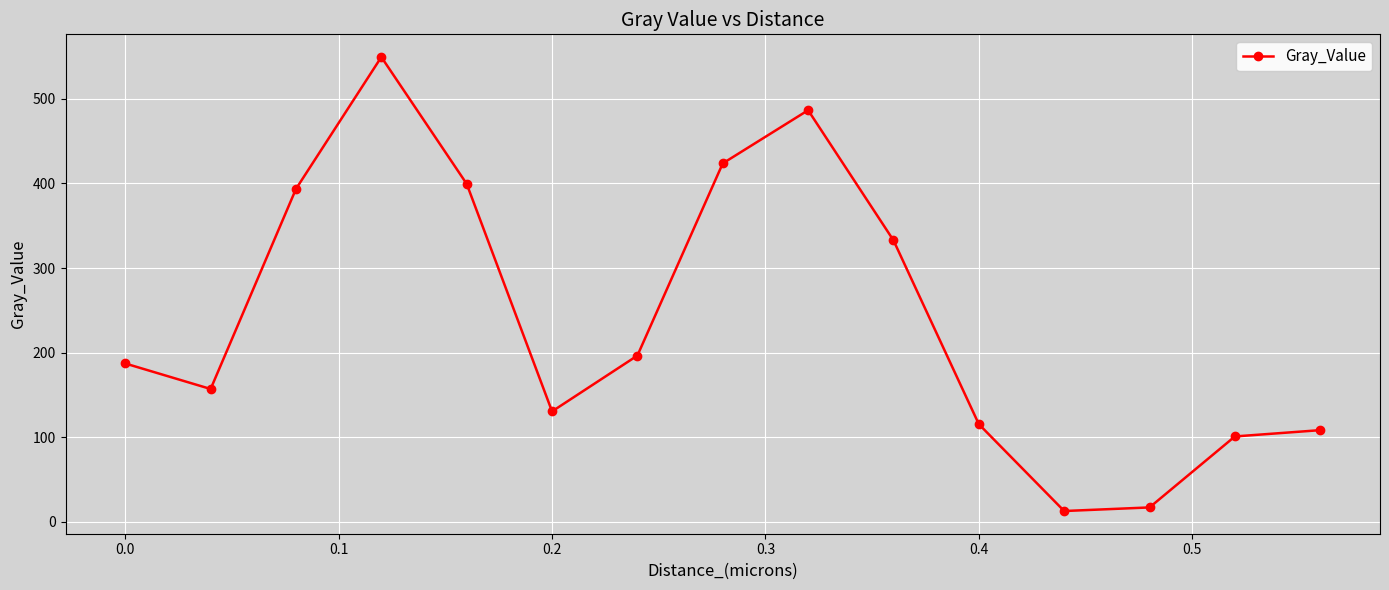

What is the difference between the maximum and second lowest values?

532.7